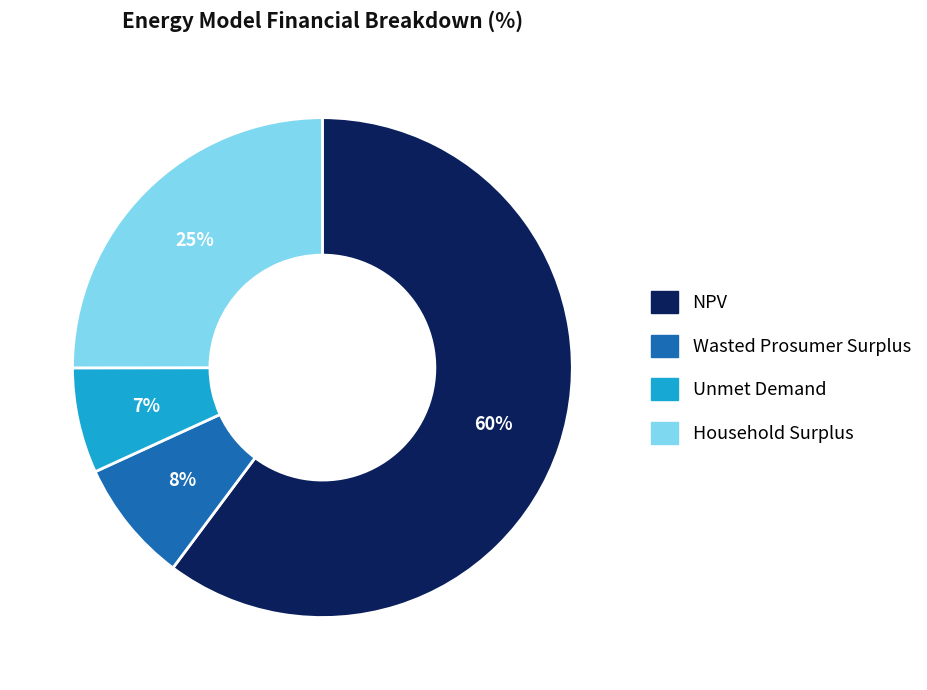

How many slices are in this pie chart?

4